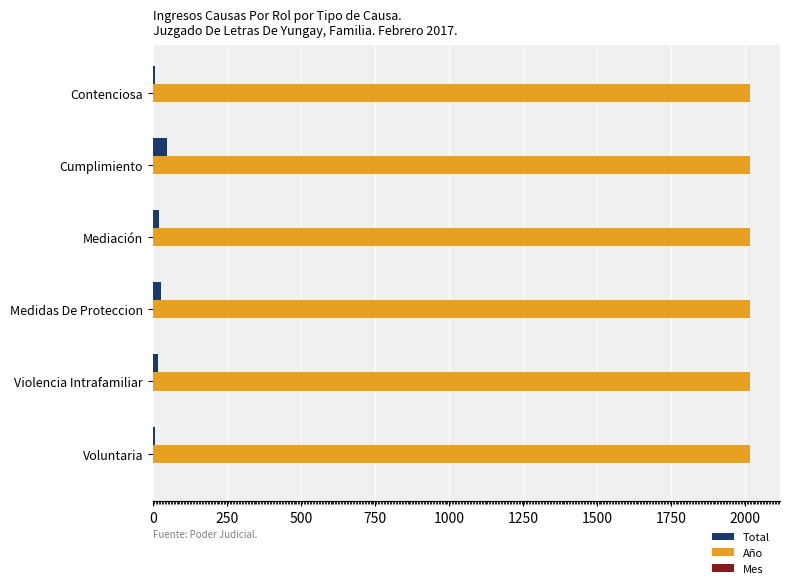

Is the value of Año at Voluntaria greater than the value of Total at Contenciosa?

Yes